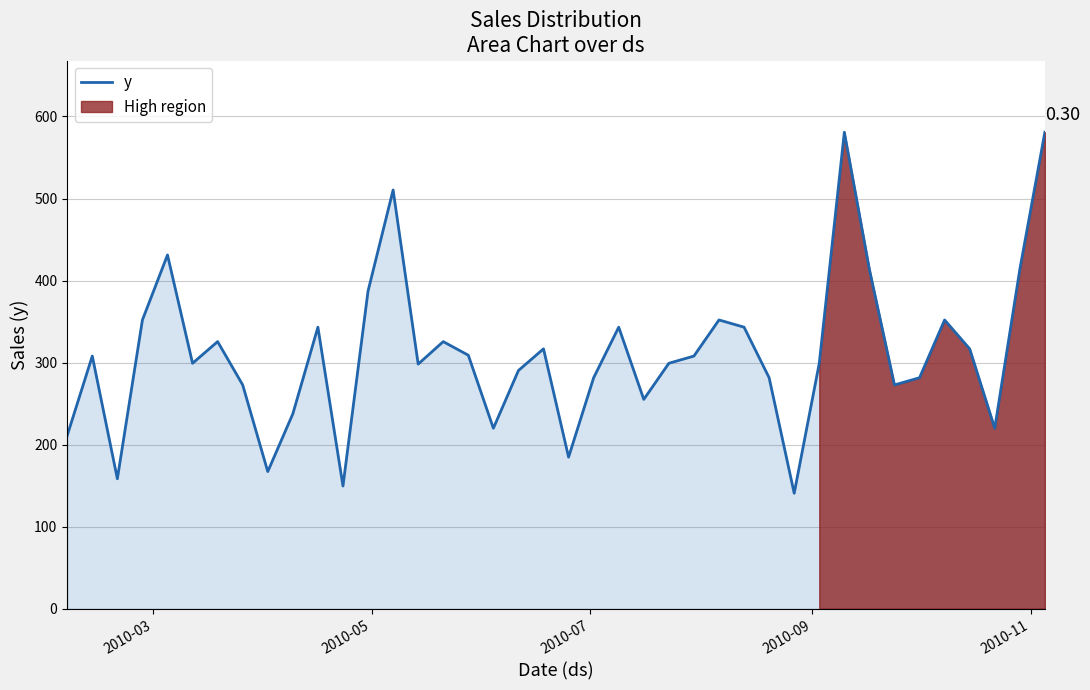

What is the minimum value for y?

140.8